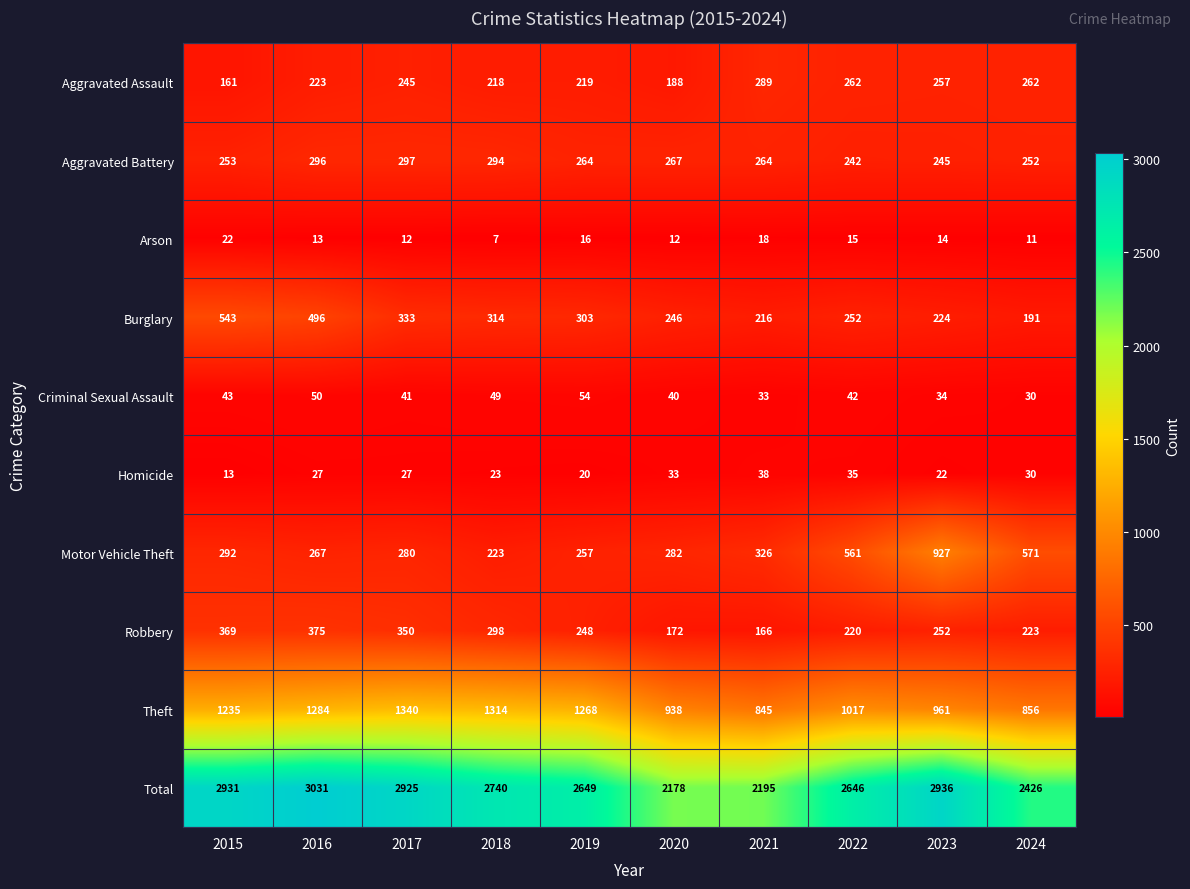

What is the spread (max minus min) of values at 2018?

2733